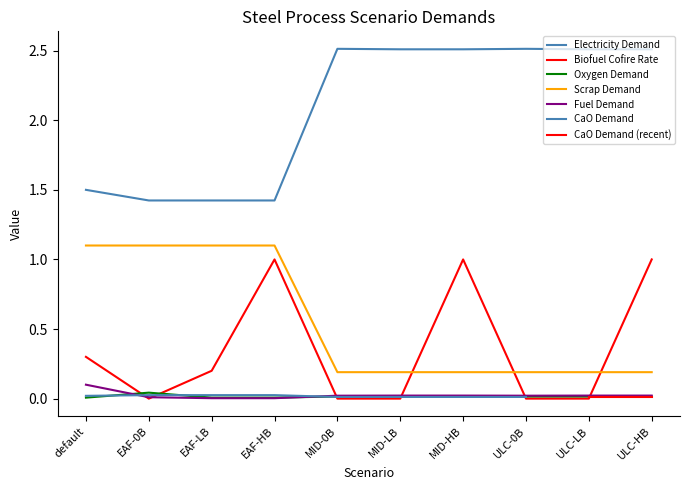

What is the total value across all series at EAF-HB?

3.5